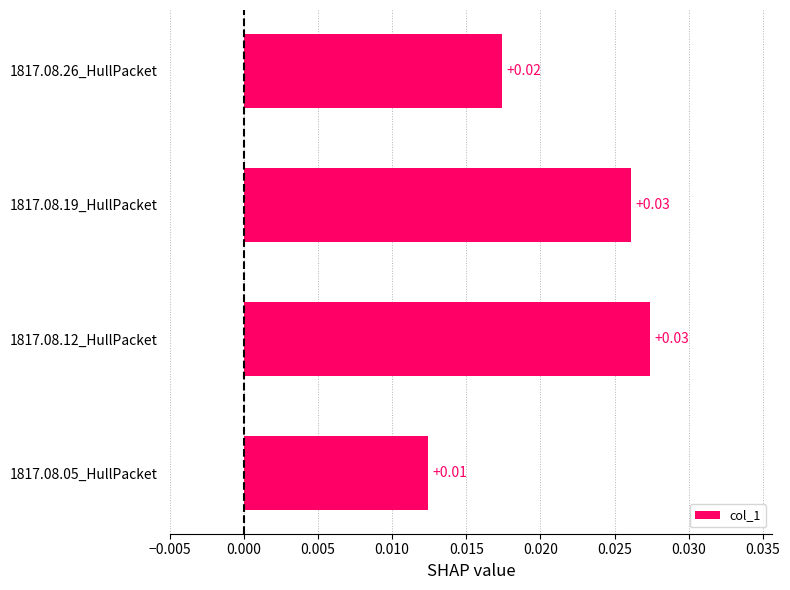

How many bars are there in total?

4